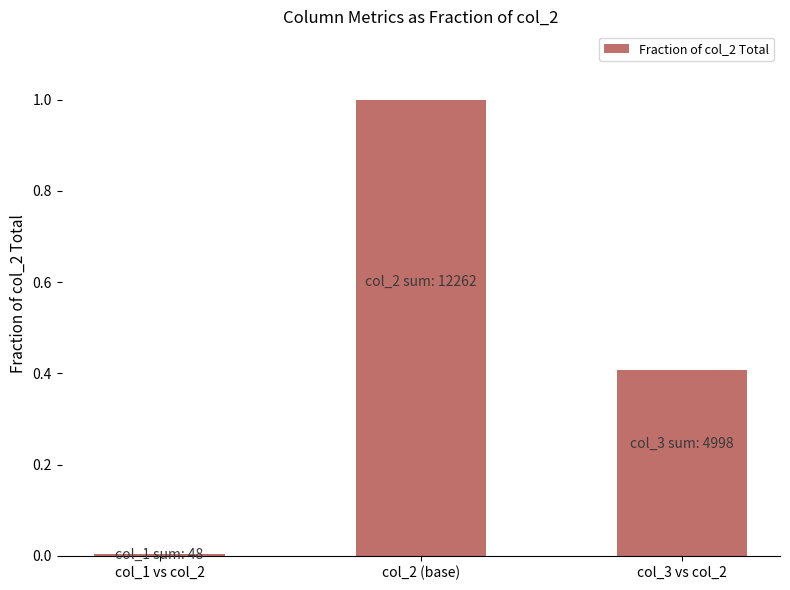

The chart shows a value of 0.0 at col_1 vs col_2. True or false?

True